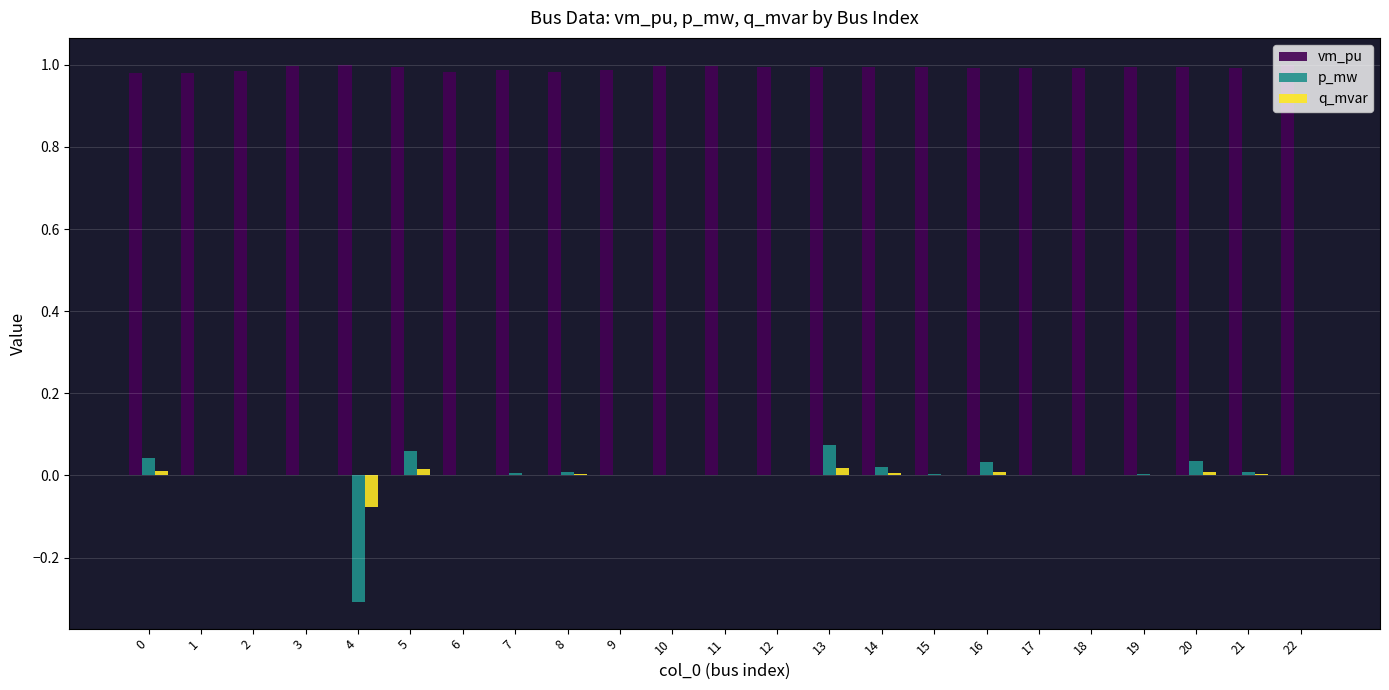

Which series has the widest spread of values?

p_mw